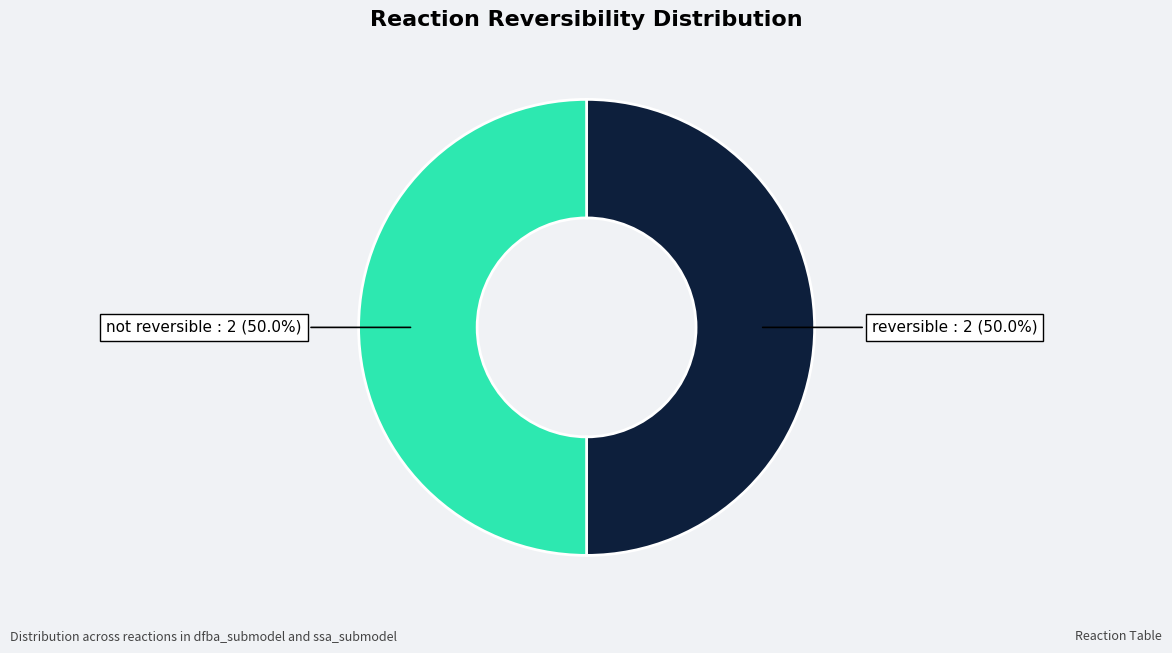

How much of the chart is everything except not reversible?

50.0%